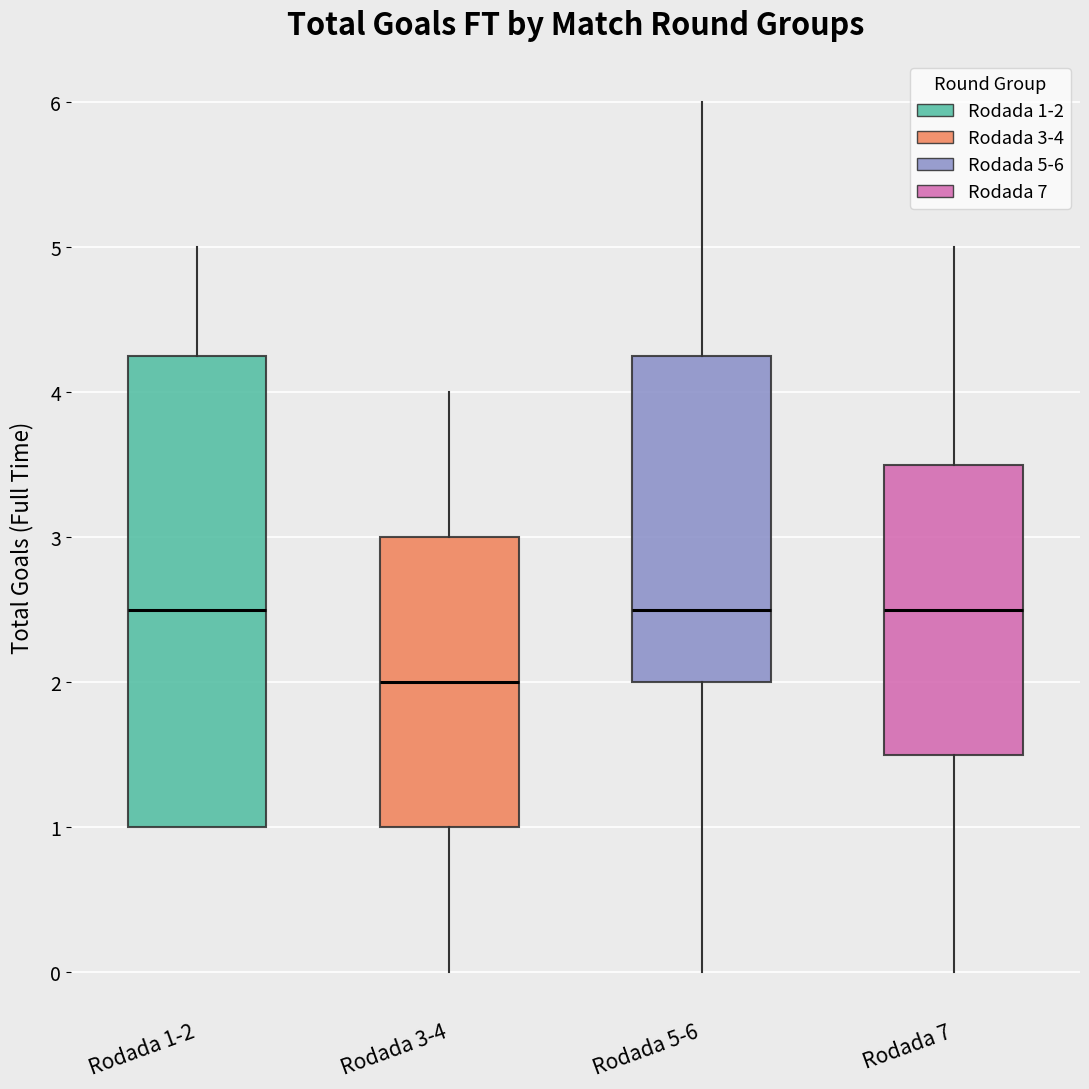

Reading left to right, transcribe this box plot: for each box, give where its median line is, the range the box spans, and where its two whiskers end, as read against the y-axis. The values are not printed on the chart, so give them approximately, as read against the axis.

Rodada 1-2: median 2.5, box 1.0 to 4.3, whiskers 1.0 to 5.0
Rodada 3-4: median 2.0, box 1.0 to 3.0, whiskers 0.0 to 4.0
Rodada 5-6: median 2.5, box 2.0 to 4.3, whiskers 0.0 to 6.0
Rodada 7: median 2.5, box 1.5 to 3.5, whiskers 0.0 to 5.0